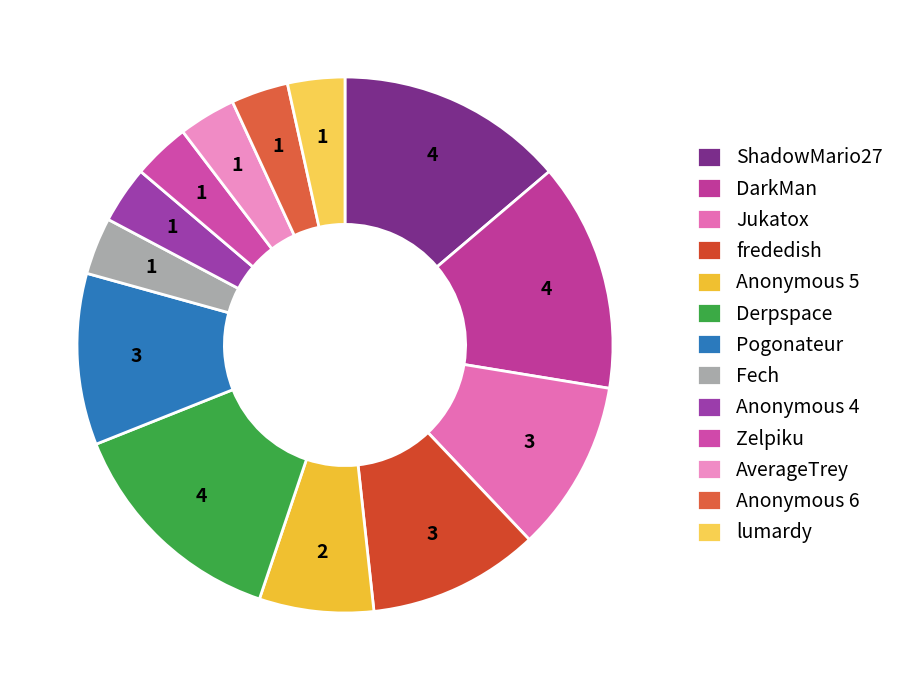

Is there any slice that represents more than half of the pie?

No